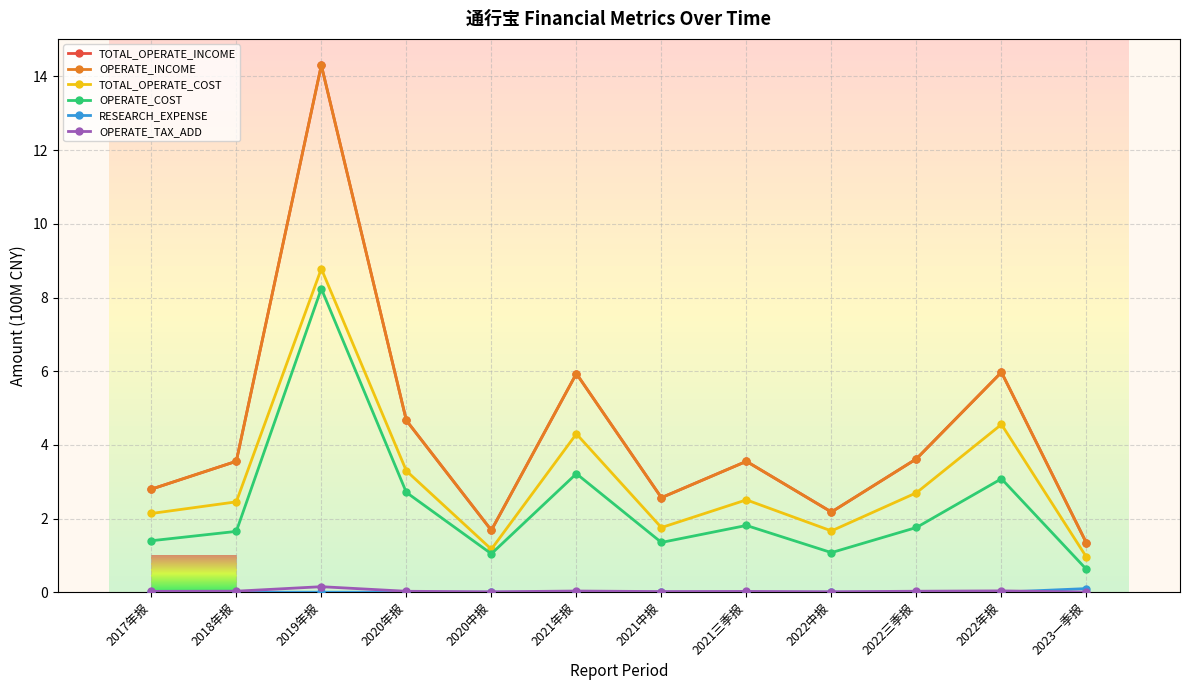

How many categories are shown in the chart?

12